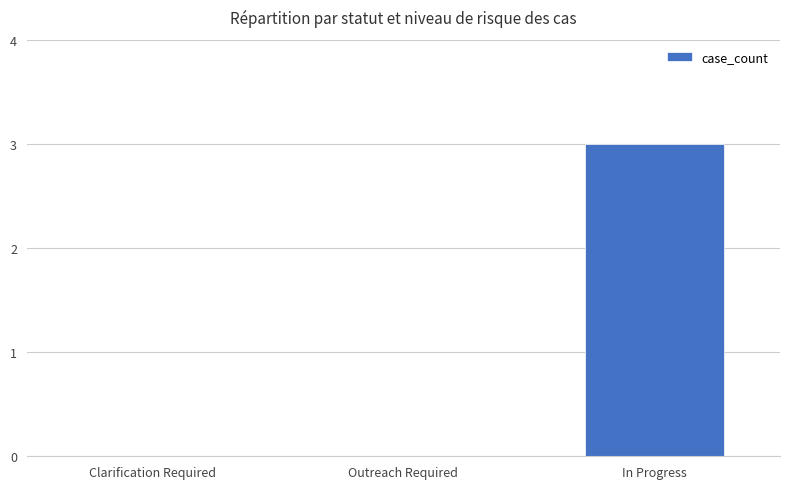

Are the bars horizontal?

No